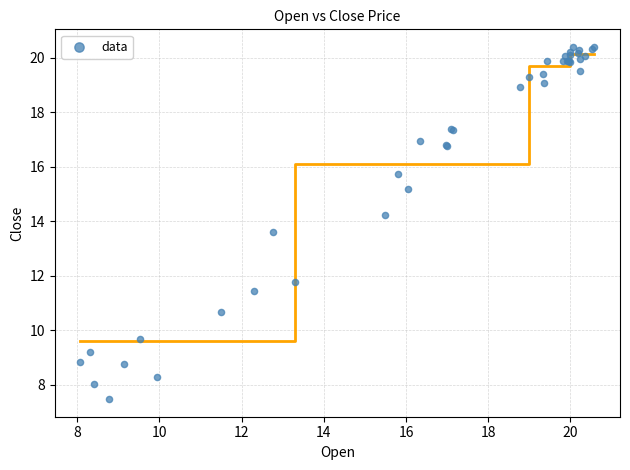

What Y value in the scatter plot is closest to 13?

13.6